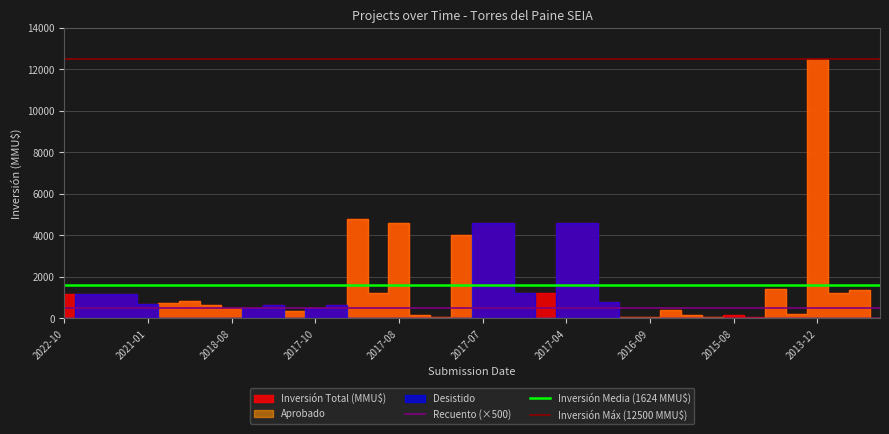

Is it true that Inversión(MMU$) equals 2367 at 2017-06?

False